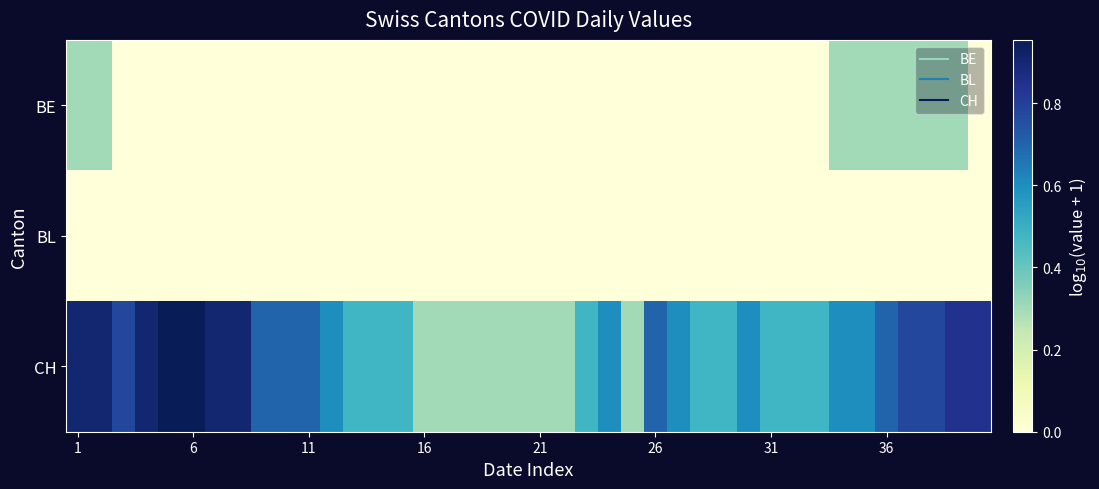

Reading right to left, list all the values displayed in this chart.

BE: 0.0	0.3	0.3	0.3	0.3	0.3	0.3	0.0	0.0	0.0	0.0	0.0	0.0	0.0	0.0	0.0	0.0	0.0	0.0	0.0	0.0	0.0	0.0	0.0	0.0	0.0	0.0	0.0	0.0	0.0	0.0	0.0	0.0	0.0	0.0	0.0	0.0	0.0	0.3	0.3
BL: 0.0	0.0	0.0	0.0	0.0	0.0	0.0	0.0	0.0	0.0	0.0	0.0	0.0	0.0	0.0	0.0	0.0	0.0	0.0	0.0	0.0	0.0	0.0	0.0	0.0	0.0	0.0	0.0	0.0	0.0	0.0	0.0	0.0	0.0	0.0	0.0	0.0	0.0	0.0	0.0
CH: 0.8	0.8	0.8	0.8	0.7	0.6	0.6	0.5	0.5	0.5	0.6	0.5	0.5	0.6	0.7	0.3	0.6	0.5	0.3	0.3	0.3	0.3	0.3	0.3	0.3	0.5	0.5	0.5	0.6	0.7	0.7	0.7	0.9	0.9	1.0	1.0	0.9	0.8	0.9	0.9